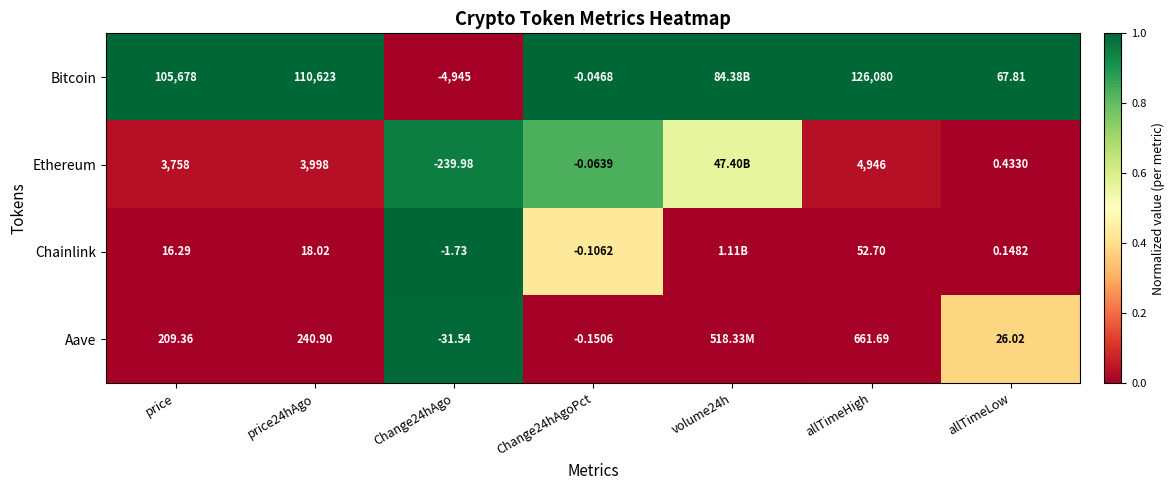

Which series changed the most between price24hAgo and allTimeHigh?

Bitcoin